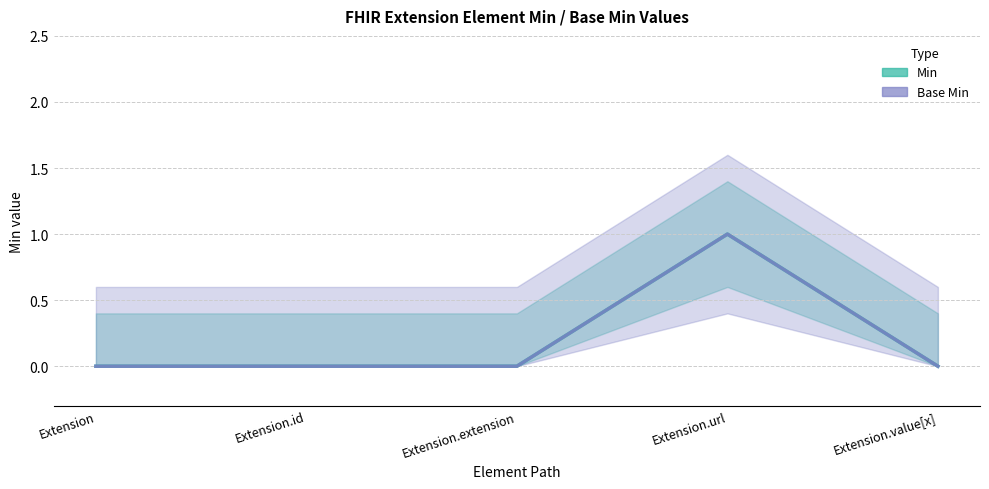

Reading left to right, what are all the values shown in this chart?

Min: 0	0	0	1	0
Base Min: 0	0	0	1	0